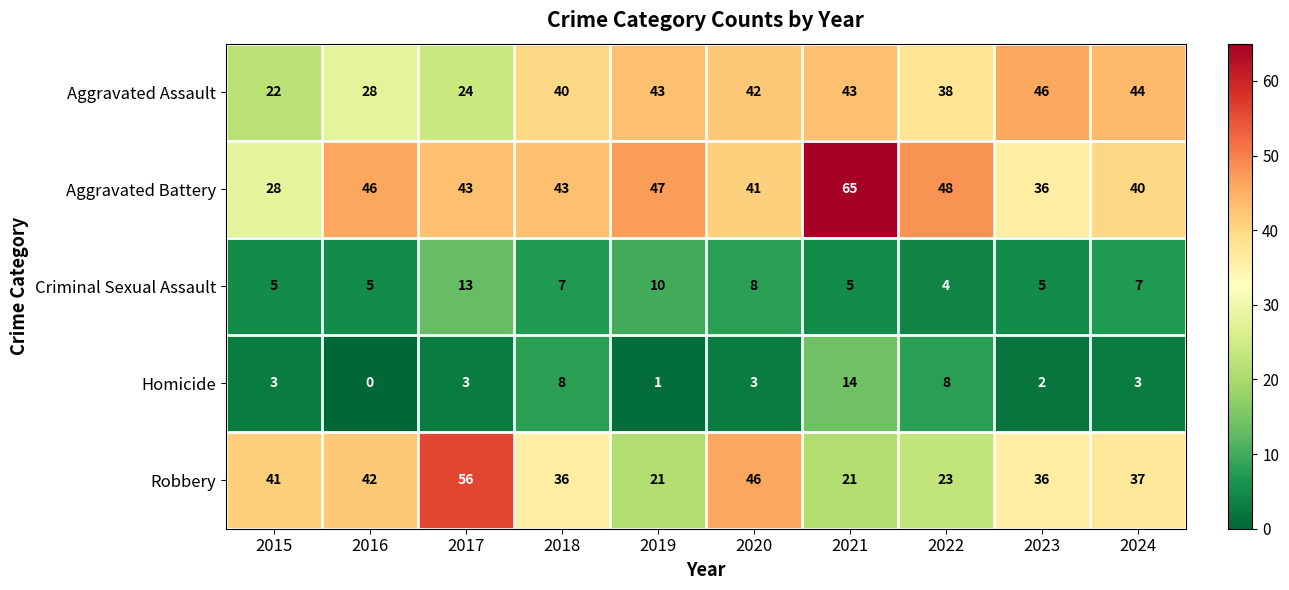

What is the spread (max minus min) of values at 2024?

41